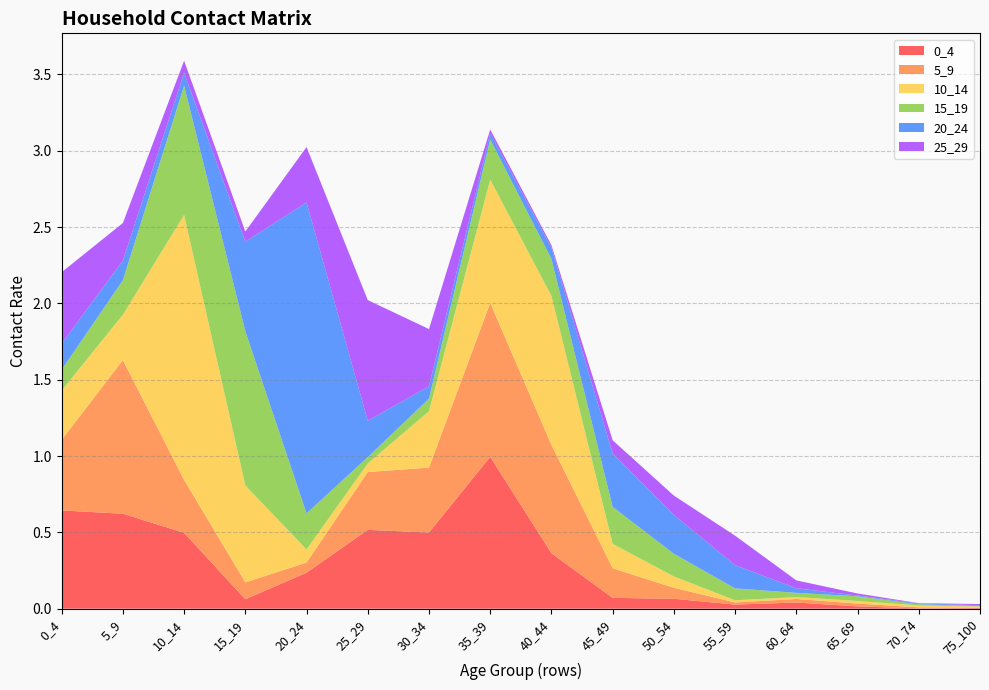

Reading right to left, transcribe all the data shown in this chart.

0_4: 75_100=0.0	70_74=0.0	65_69=0.0	60_64=0.0	55_59=0.0	50_54=0.1	45_49=0.1	40_44=0.4	35_39=1.0	30_34=0.5	25_29=0.5	20_24=0.2	15_19=0.1	10_14=0.5	5_9=0.6	0_4=0.6
5_9: 75_100=0.0	70_74=0.0	65_69=0.0	60_64=0.0	55_59=0.0	50_54=0.1	45_49=0.2	40_44=0.7	35_39=1.0	30_34=0.4	25_29=0.4	20_24=0.1	15_19=0.1	10_14=0.3	5_9=1.0	0_4=0.5
10_14: 75_100=0.0	70_74=0.0	65_69=0.0	60_64=0.0	55_59=0.0	50_54=0.1	45_49=0.2	40_44=1.0	35_39=0.8	30_34=0.4	25_29=0.1	20_24=0.1	15_19=0.6	10_14=1.7	5_9=0.3	0_4=0.3
15_19: 75_100=0.0	70_74=0.0	65_69=0.0	60_64=0.0	55_59=0.1	50_54=0.1	45_49=0.2	40_44=0.2	35_39=0.3	30_34=0.1	25_29=0.0	20_24=0.2	15_19=1.0	10_14=0.8	5_9=0.2	0_4=0.1
20_24: 75_100=0.0	70_74=0.0	65_69=0.0	60_64=0.0	55_59=0.2	50_54=0.3	45_49=0.4	40_44=0.1	35_39=0.0	30_34=0.1	25_29=0.2	20_24=2.0	15_19=0.6	10_14=0.1	5_9=0.1	0_4=0.2
25_29: 75_100=0.0	70_74=0.0	65_69=0.0	60_64=0.1	55_59=0.2	50_54=0.1	45_49=0.1	40_44=0.0	35_39=0.0	30_34=0.4	25_29=0.8	20_24=0.4	15_19=0.1	10_14=0.1	5_9=0.2	0_4=0.5